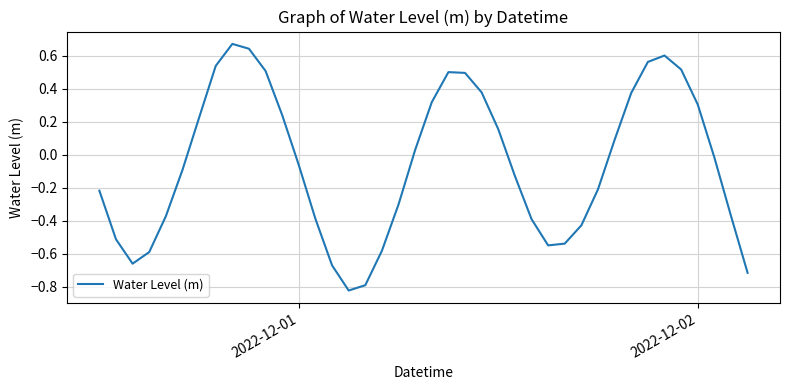

What is the difference between the maximum and minimum values?

1.5